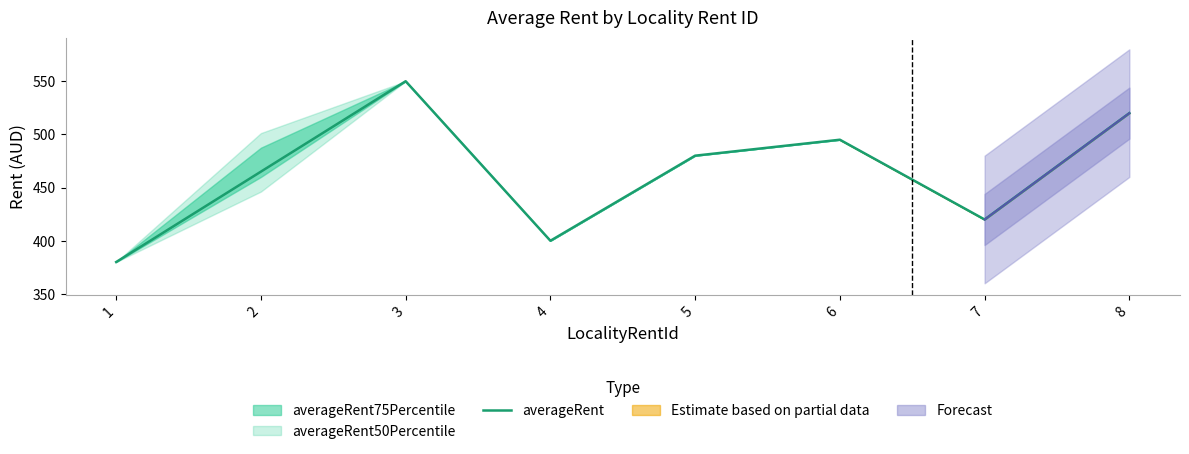

List the labels in order of value, smallest first.

1, 4, 7, 2, 5, 6, 8, 3